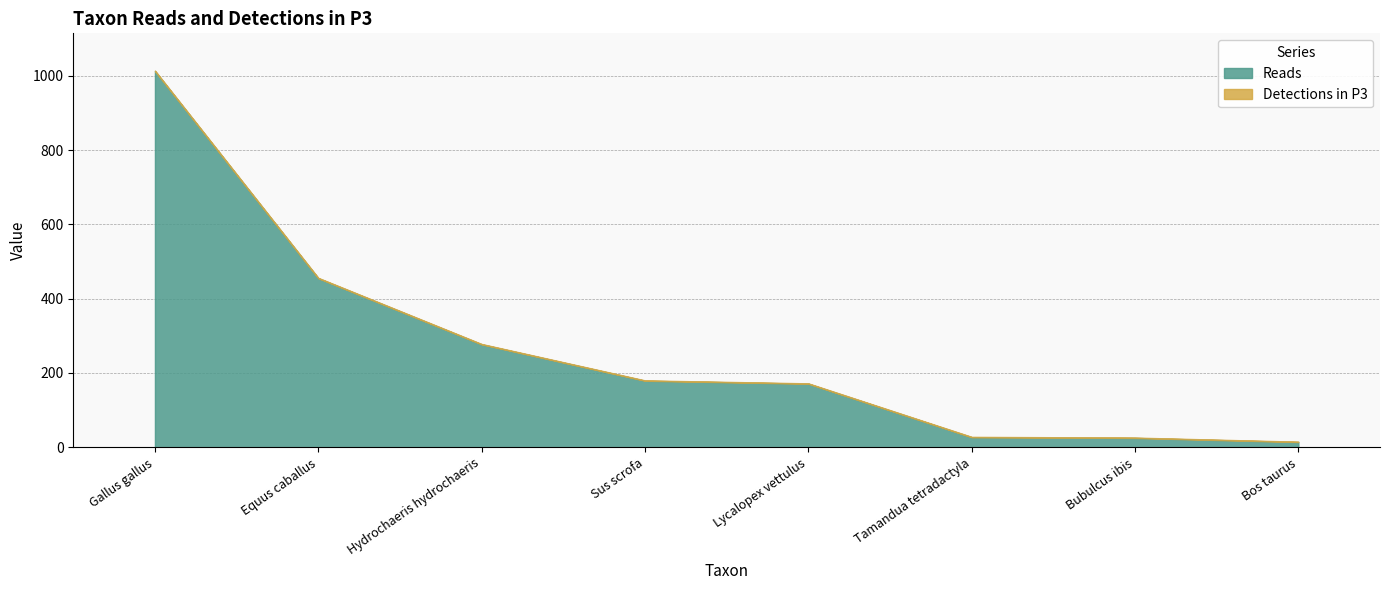

What value does the Detections in P3 series have at Sus scrofa?

1